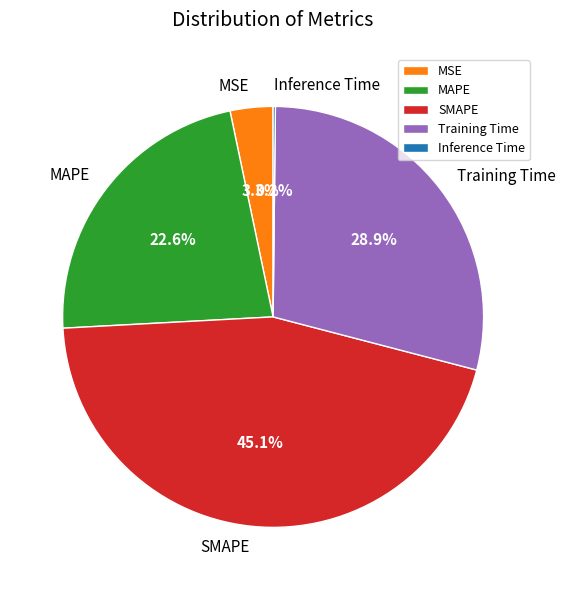

Which has a higher value, MAPE or MSE?

MAPE